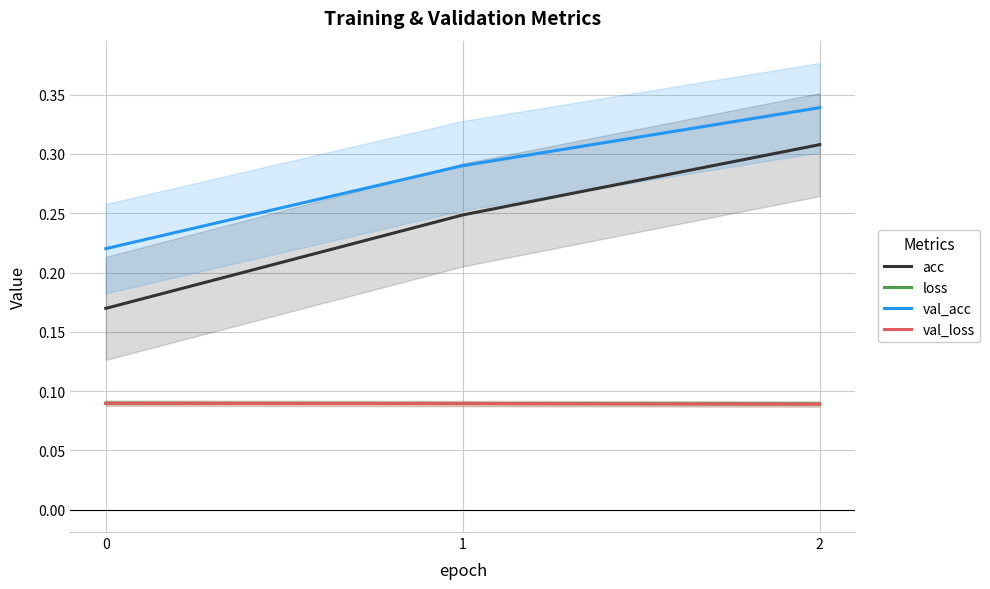

Between 1 and 2, which is larger?

2